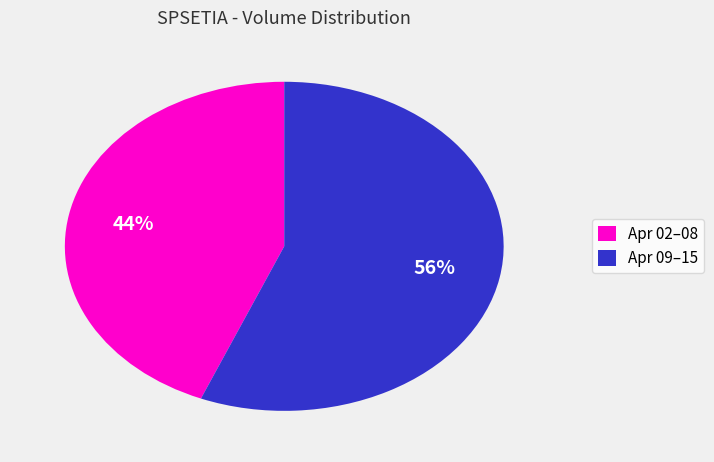

To the nearest percent, what is the difference between the largest and smallest slice percentages?

12%